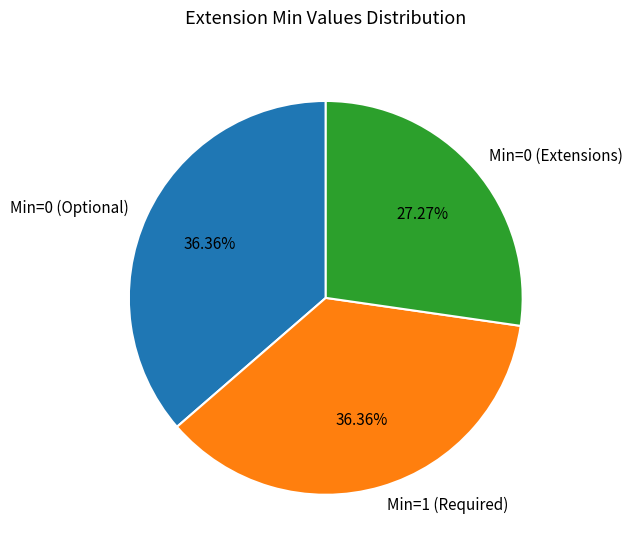

What is the ratio of the value at Min=0 (Extensions) to the value at Min=0 (Optional)?

0.8